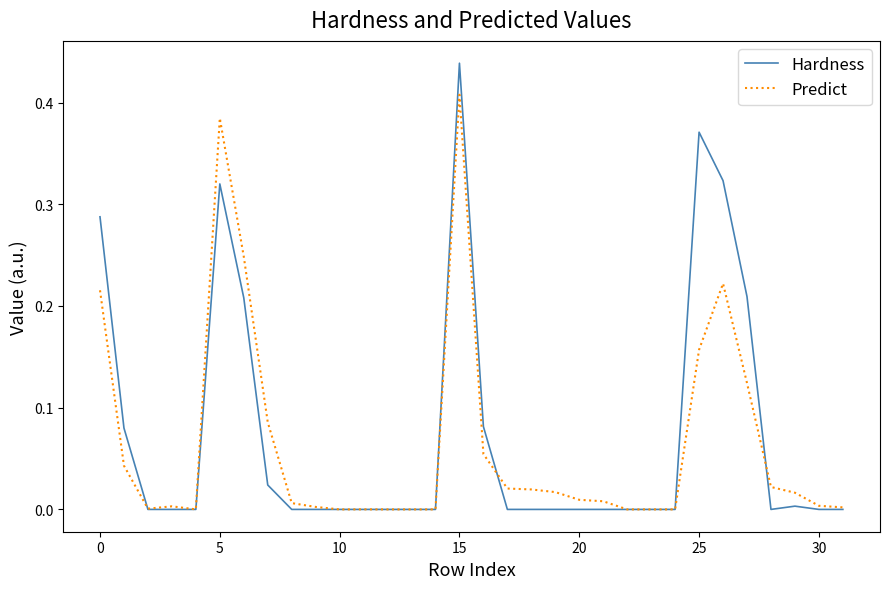

Which series has the largest range (max minus min)?

Hardness